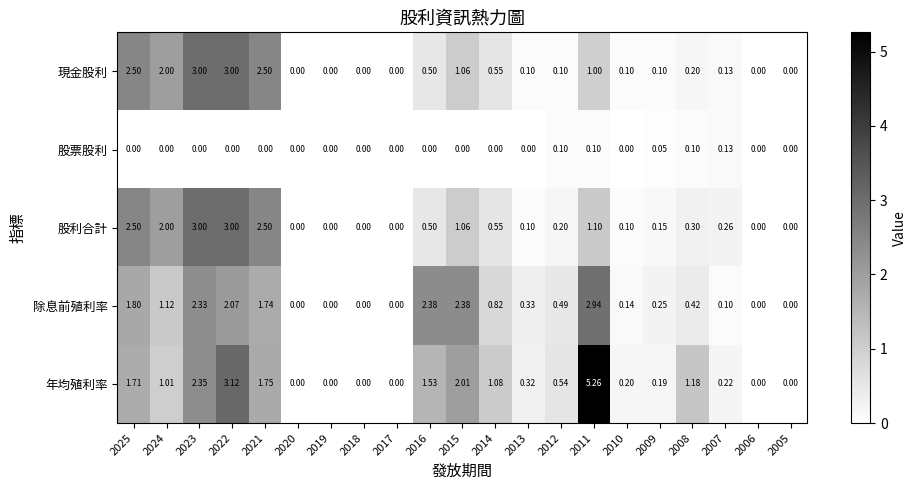

Which series has the widest spread of values?

年均殖利率